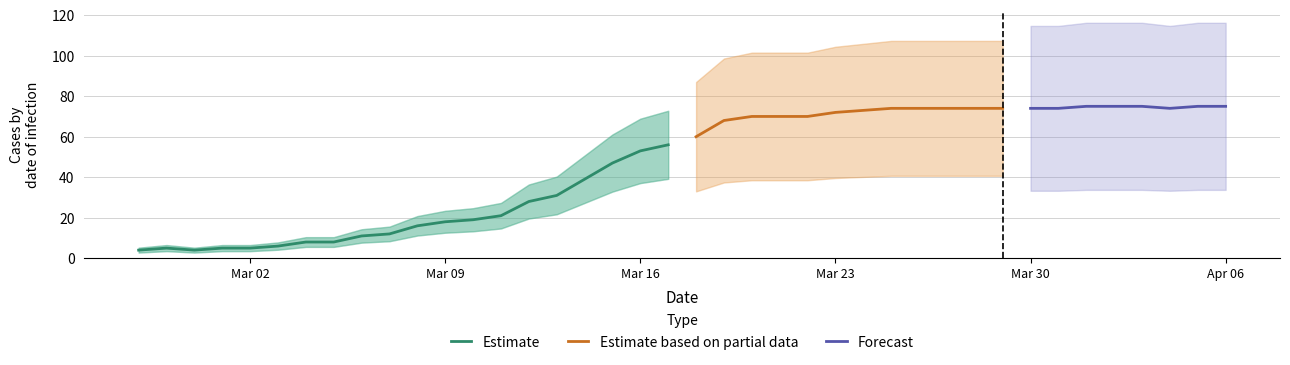

At which label is the value closest to 39?

2020-03-14